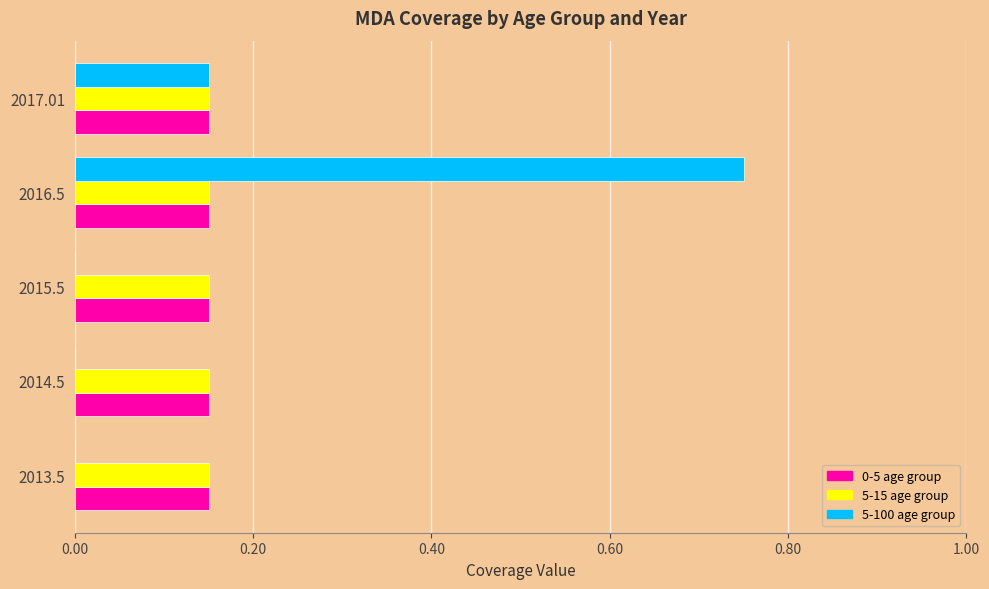

True or false: 5-100 age group has a value of 0.3 at 2014.5.

False